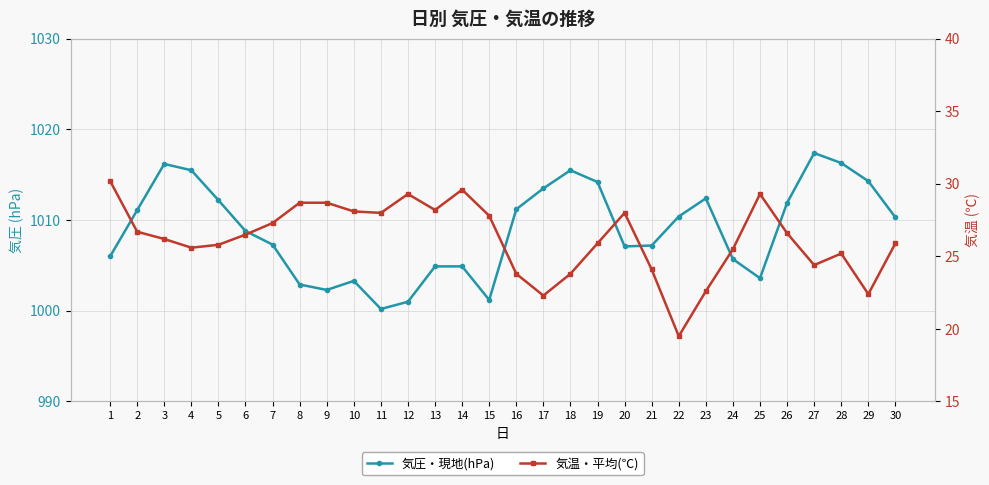

What is the total value across all series at 17?

1035.8